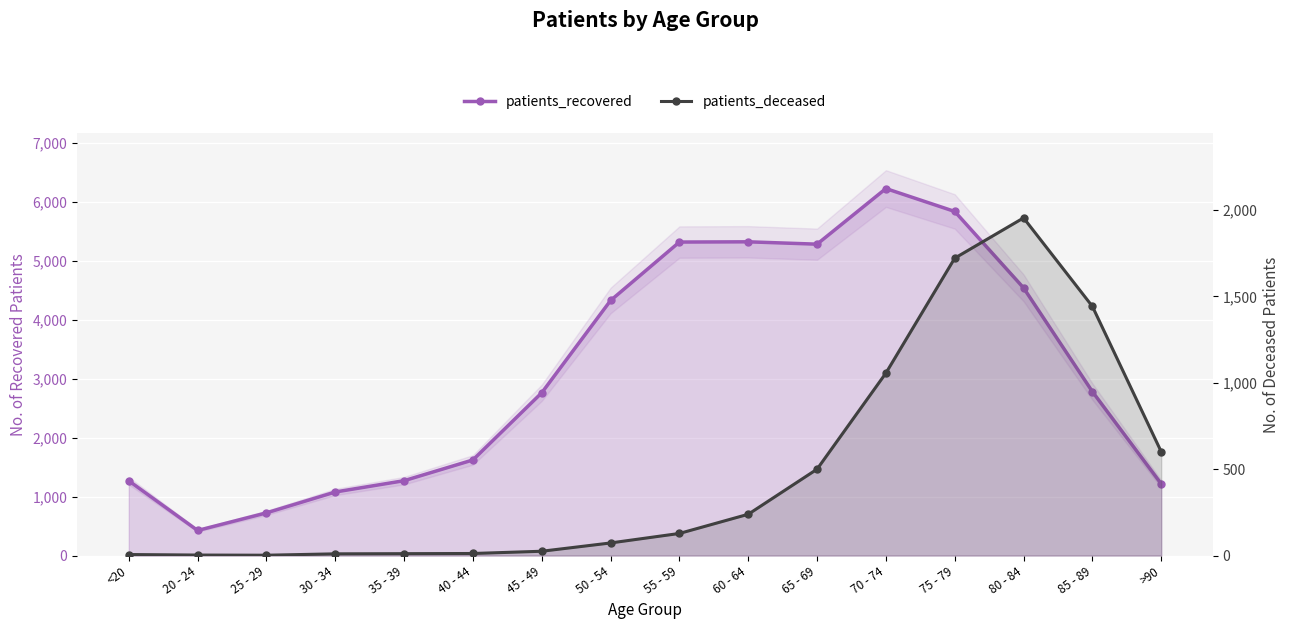

True or false: patients_recovered and patients_deceased intersect in this chart.

False